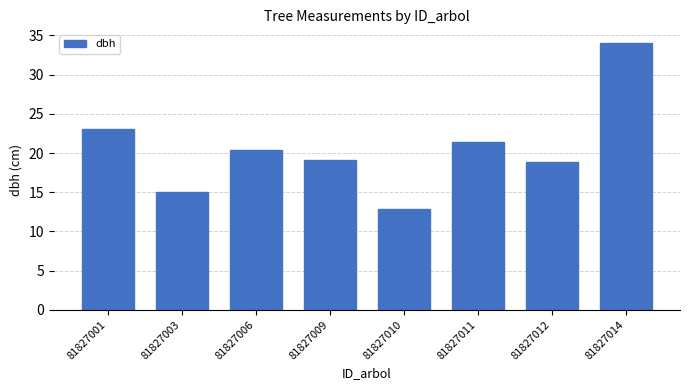

What is the difference between the values at 81827010 and 81827012?

6.0